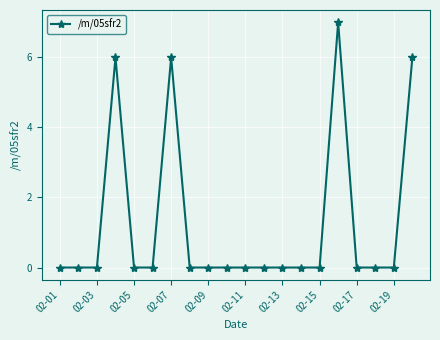

Count the number of data series in this chart.

1